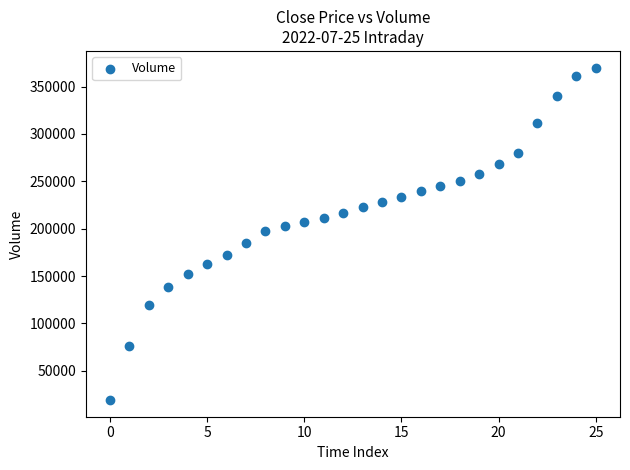

What is the range of Y values (max minus min)?

351213